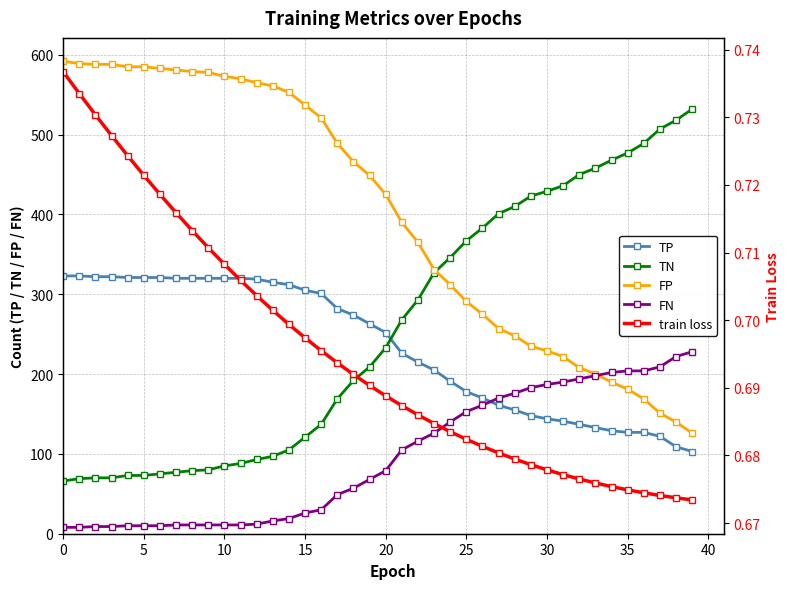

Which series has the widest spread of values?

TN